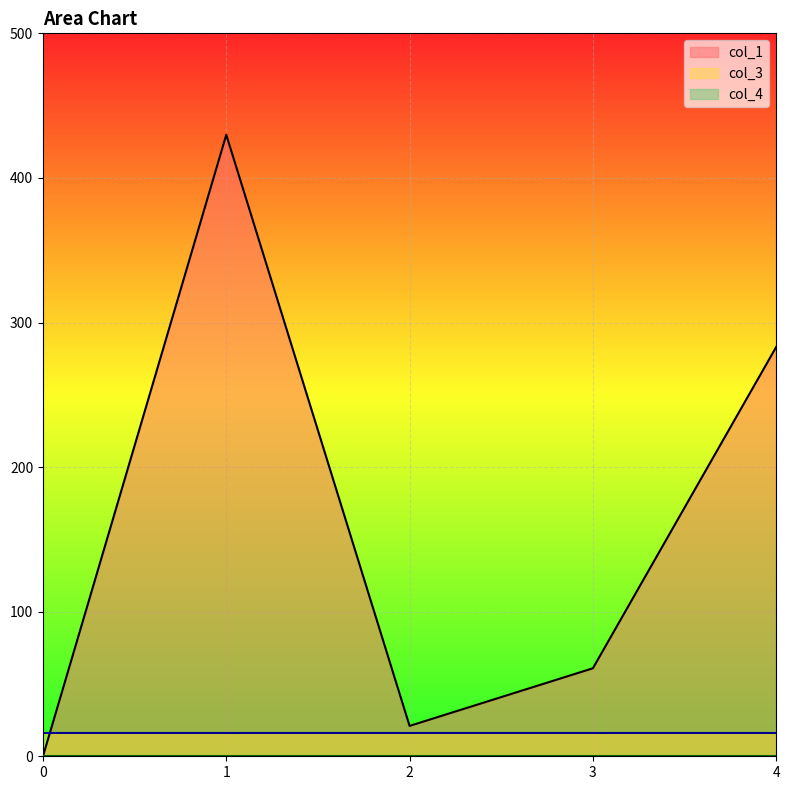

True or false: col_3 has more than 1 points higher than both neighbors.

False